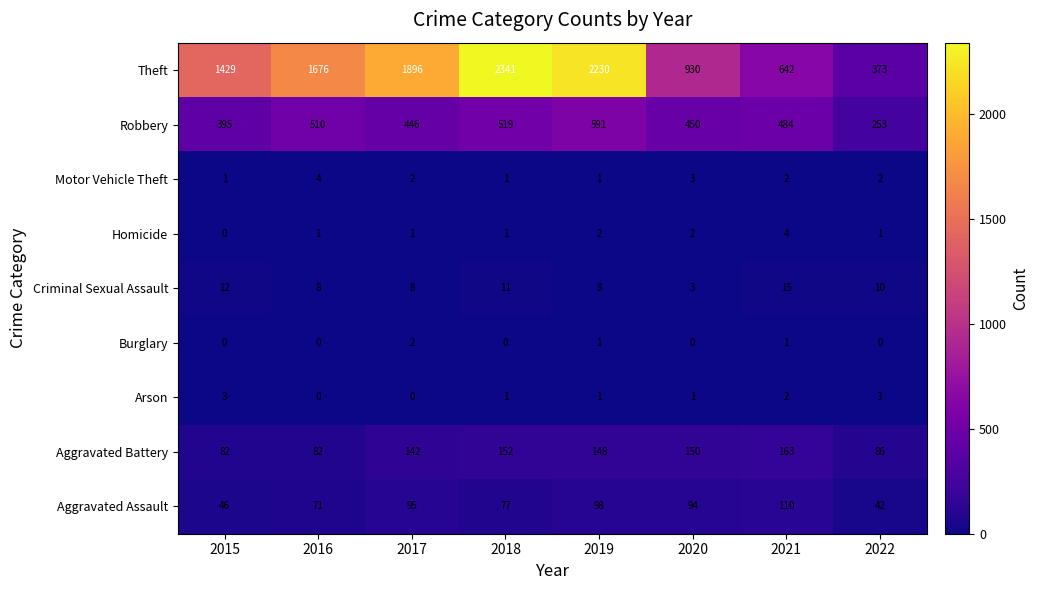

What is the total value across all series at 2021?

1423